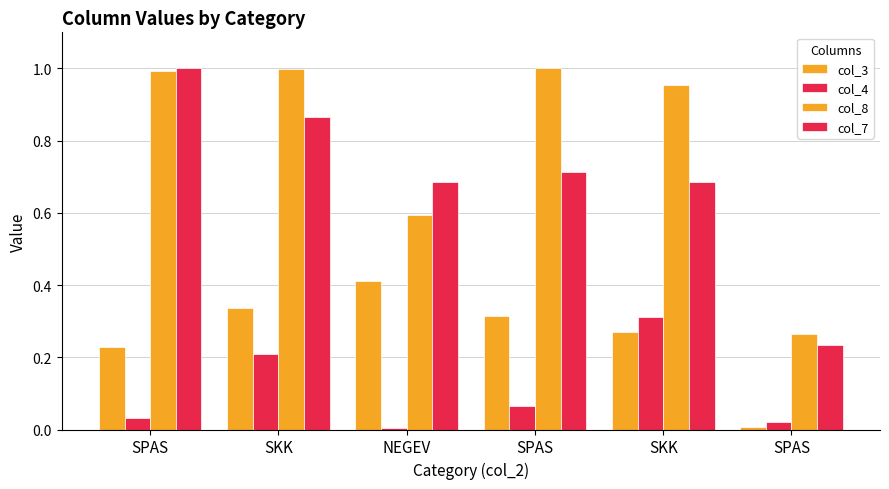

What is the spread (max minus min) of values at SKK?

0.8